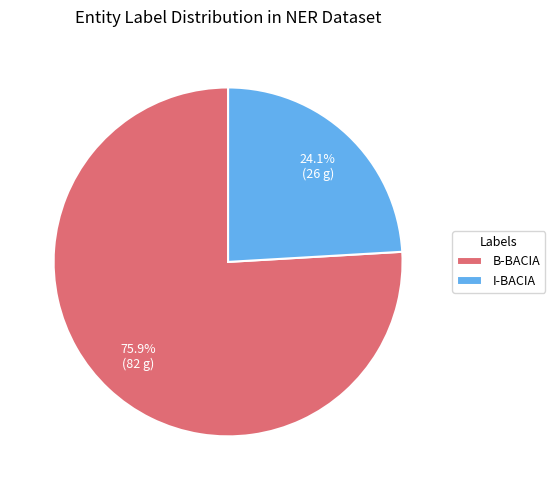

To the nearest percent, what is the difference between the largest and smallest slice percentages?

52%